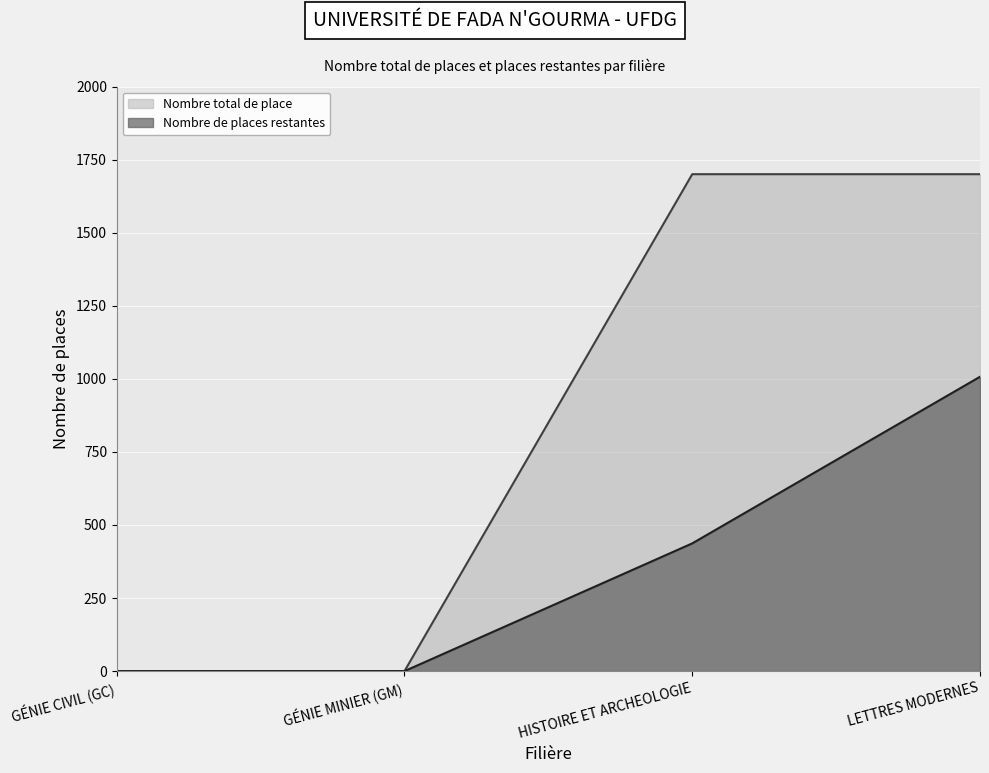

True or false: Nombre total de place and Nombre de places restantes intersect in this chart.

False